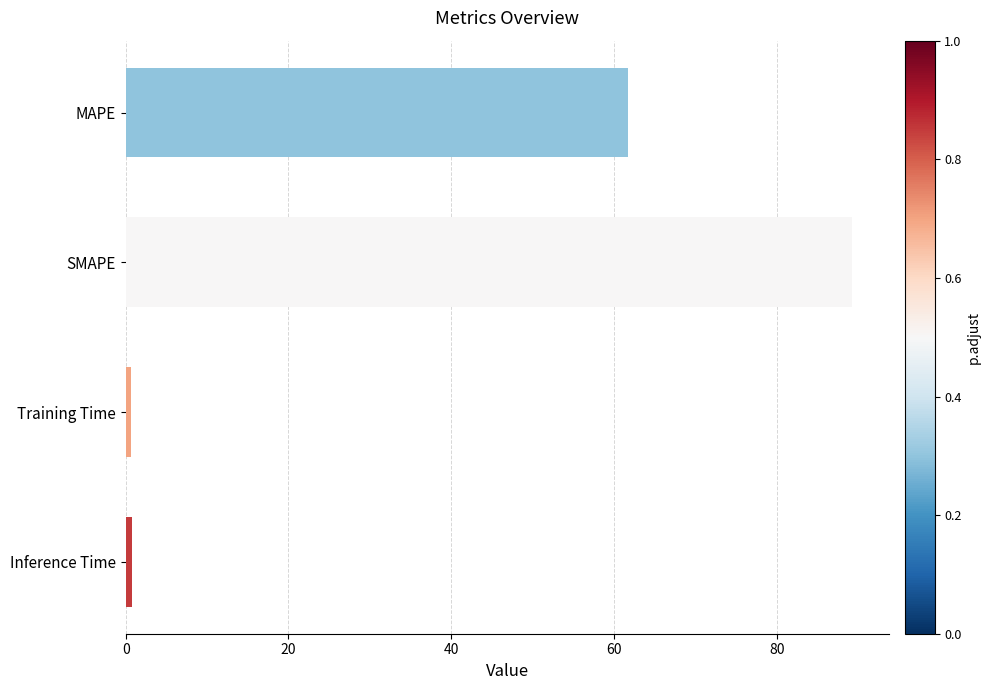

How many distinct data groups are displayed?

1